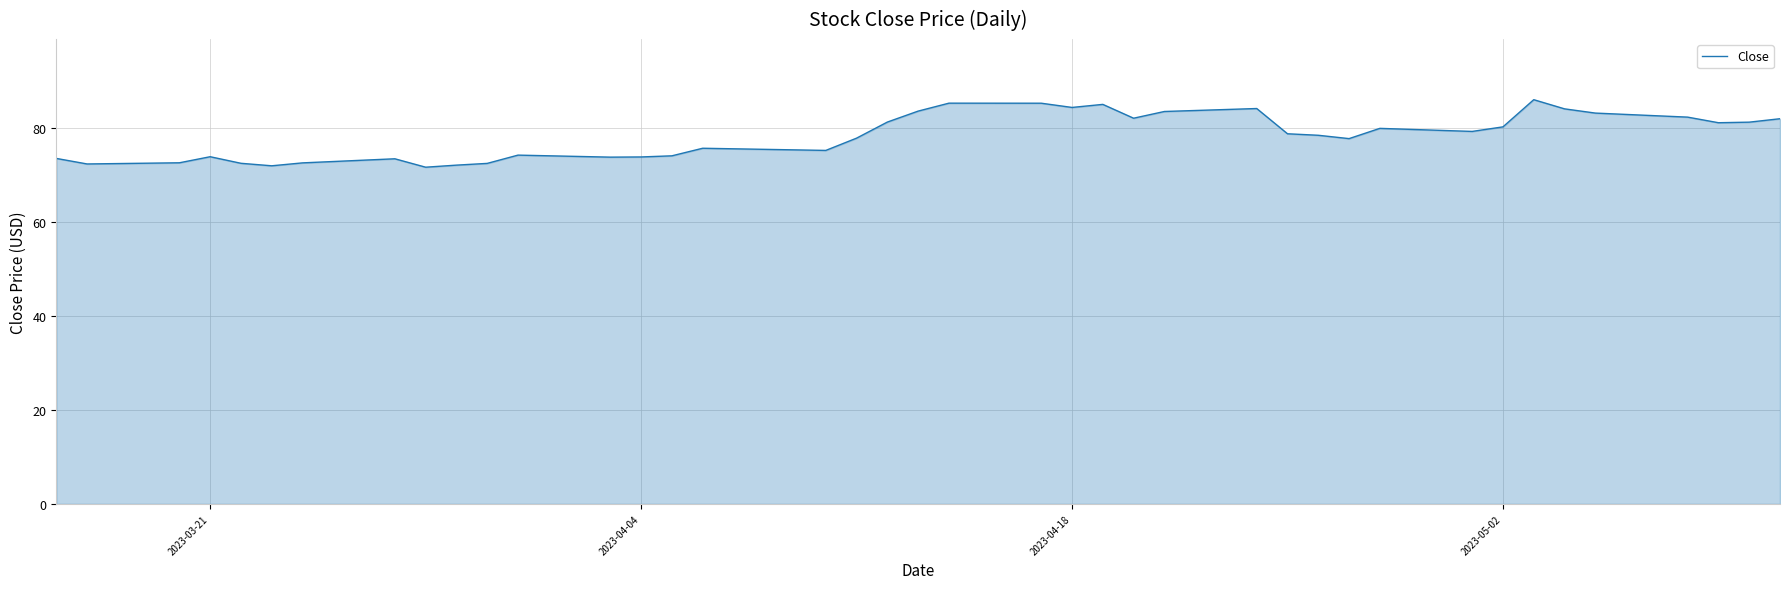

What is the greatest value displayed?

86.0